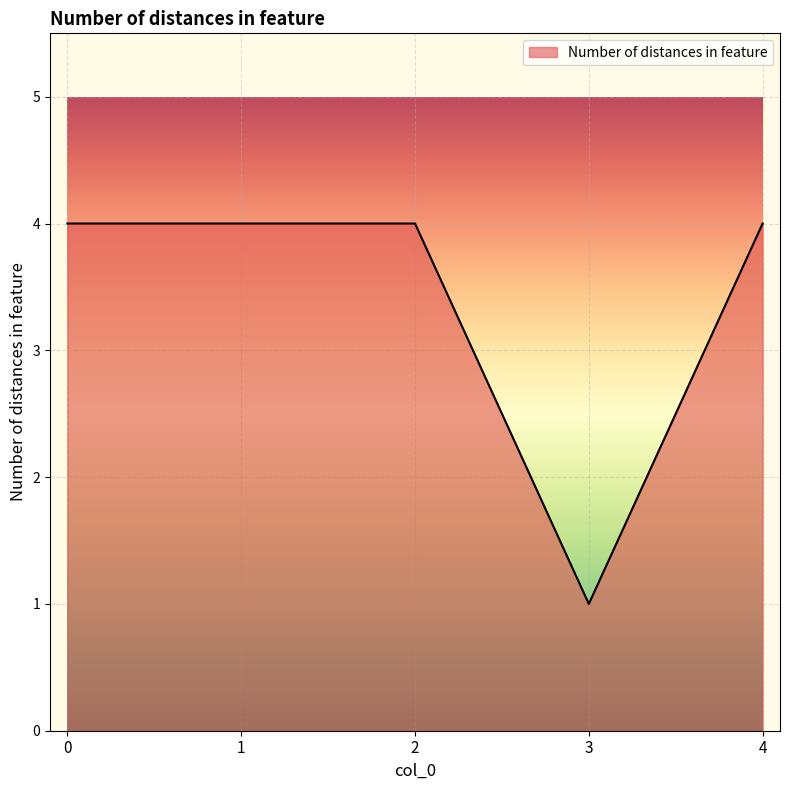

Reading left to right, what are all the values shown in this chart?

0=4	1=4	2=4	3=1	4=4